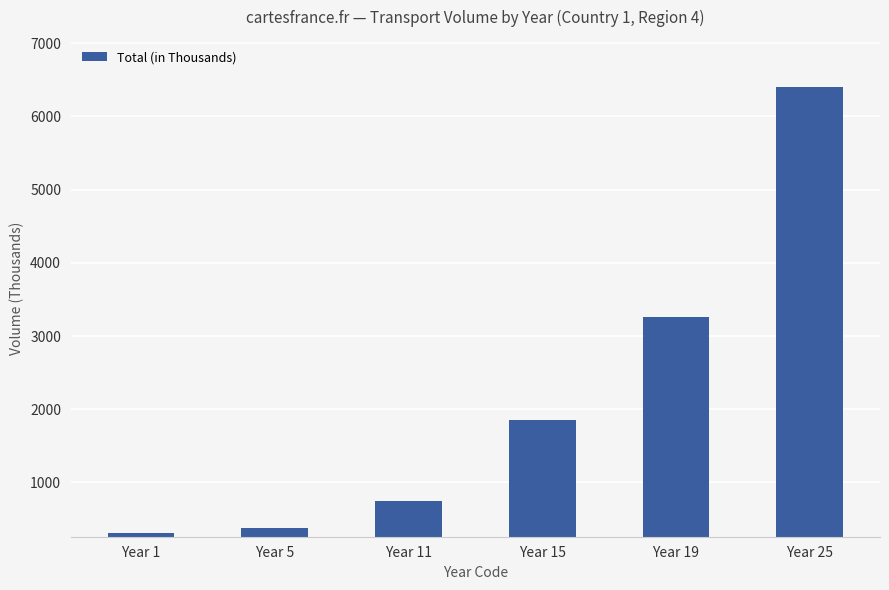

What is the difference between the maximum and second lowest values?

6035.1